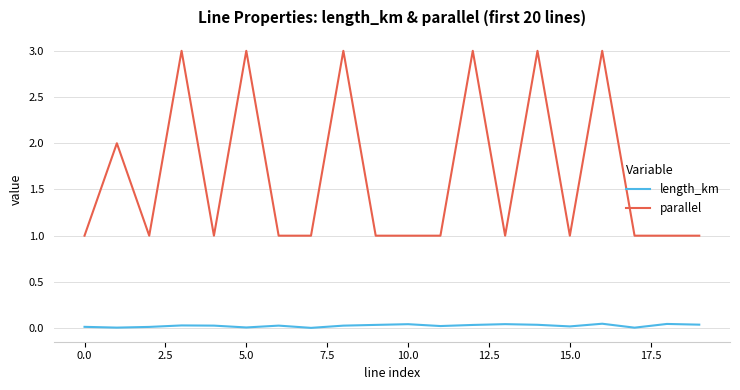

In parallel, how many points are higher than both neighbors (excluding endpoints)?

7